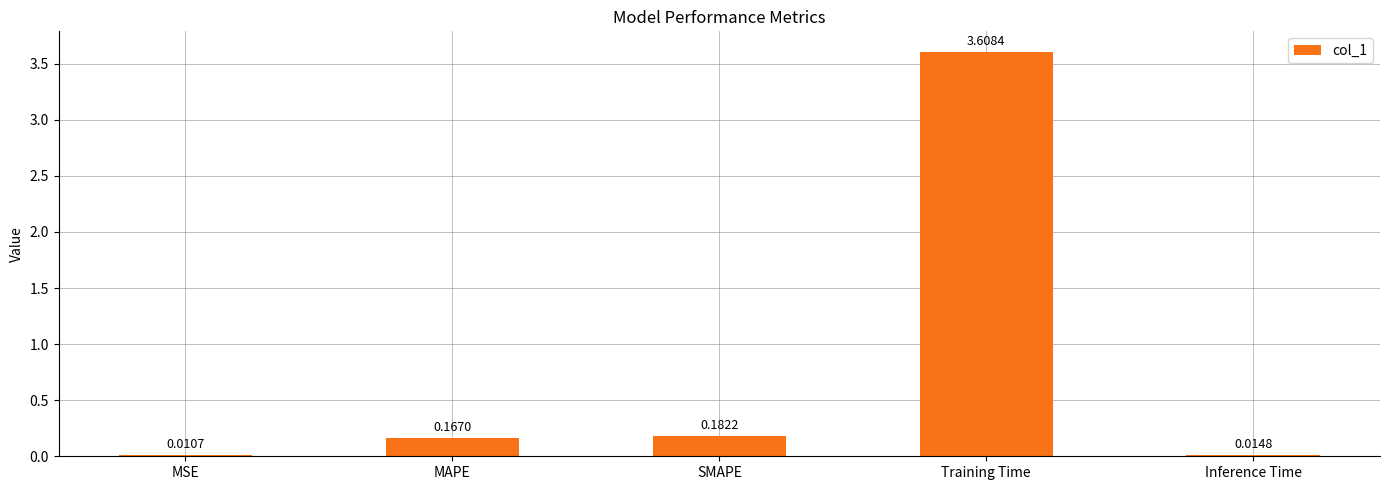

What is the sum of all values?

4.0